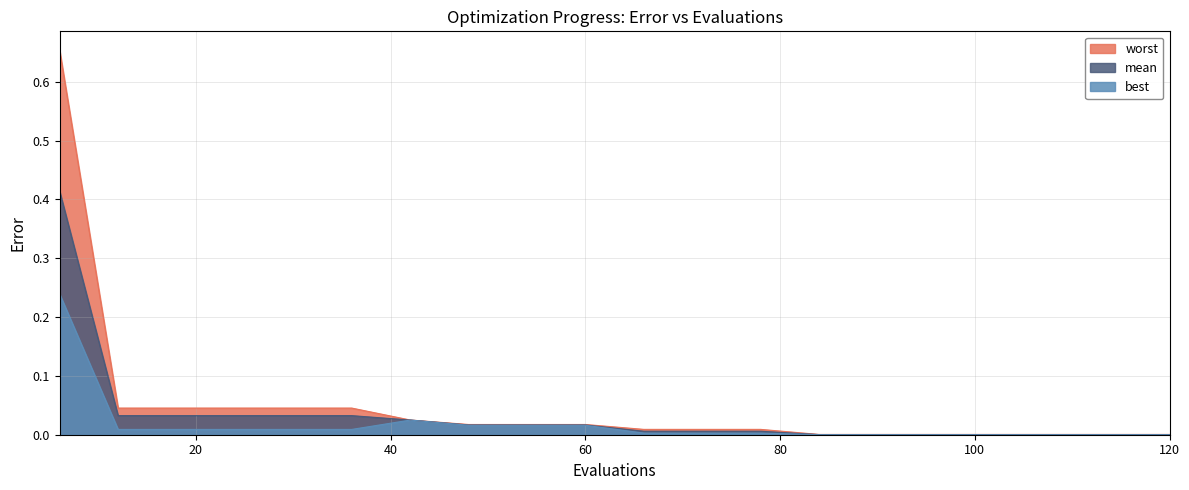

Which series has the largest total across all categories?

worst